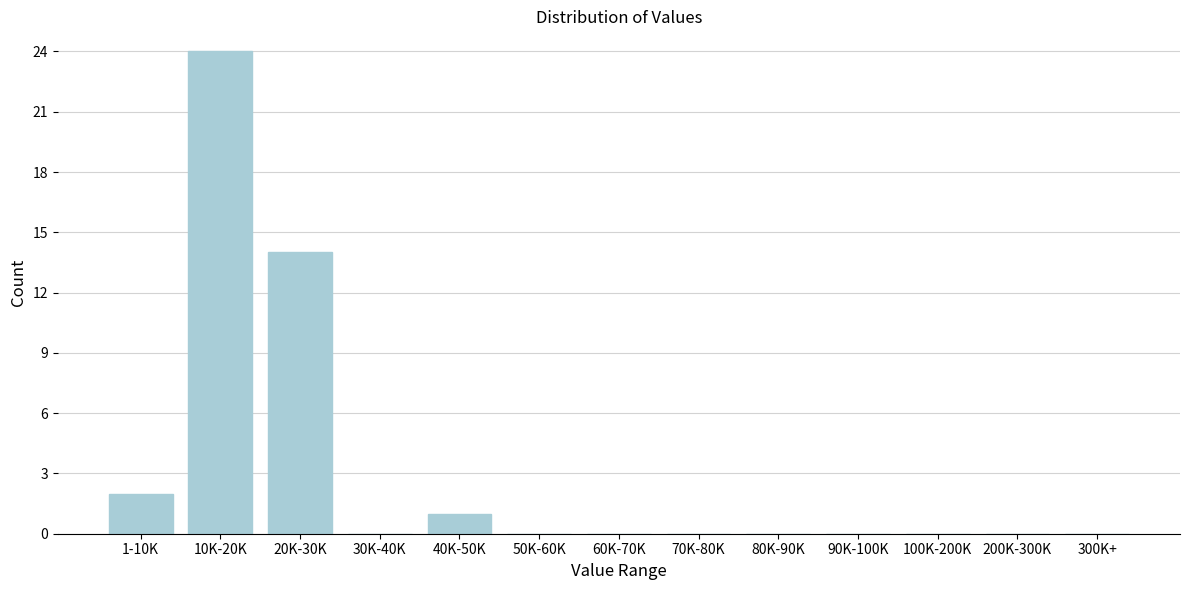

Reading left to right, extract all data points from this chart.

1-10K=2	10K-20K=24	20K-30K=14	30K-40K=0	40K-50K=1	50K-60K=0	60K-70K=0	70K-80K=0	80K-90K=0	90K-100K=0	100K-200K=0	200K-300K=0	300K+=0